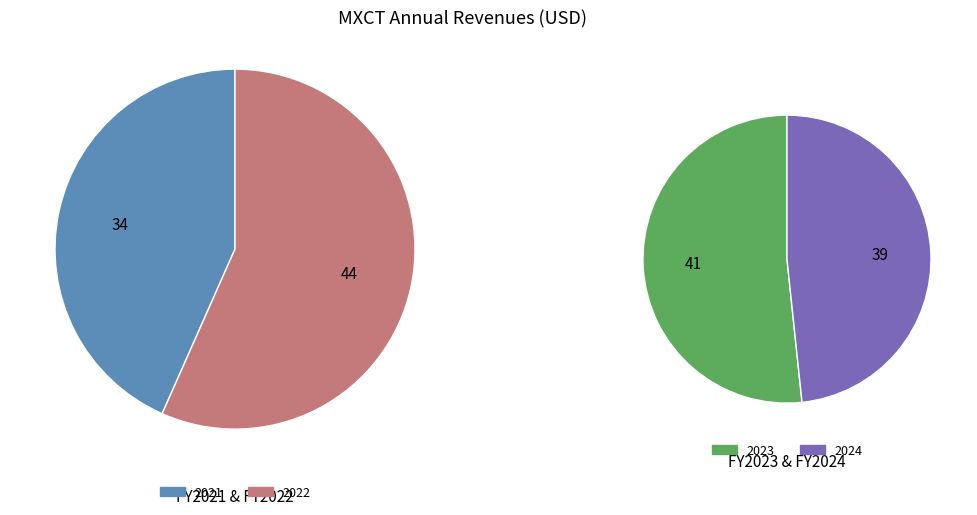

To the nearest percent, what is the average slice percentage?

25%